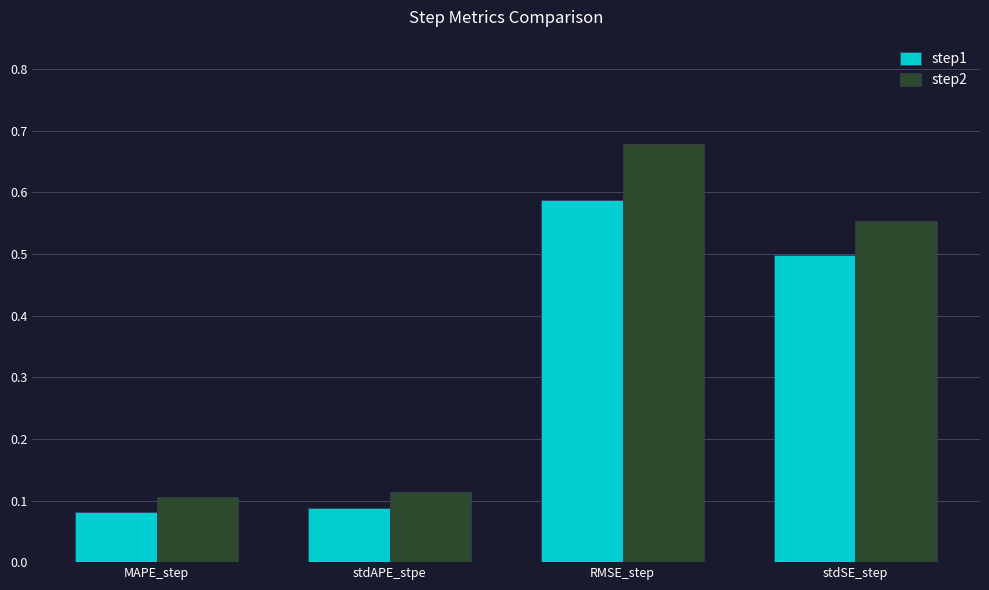

What is the difference between the second highest and second lowest values in the step2 series?

0.4